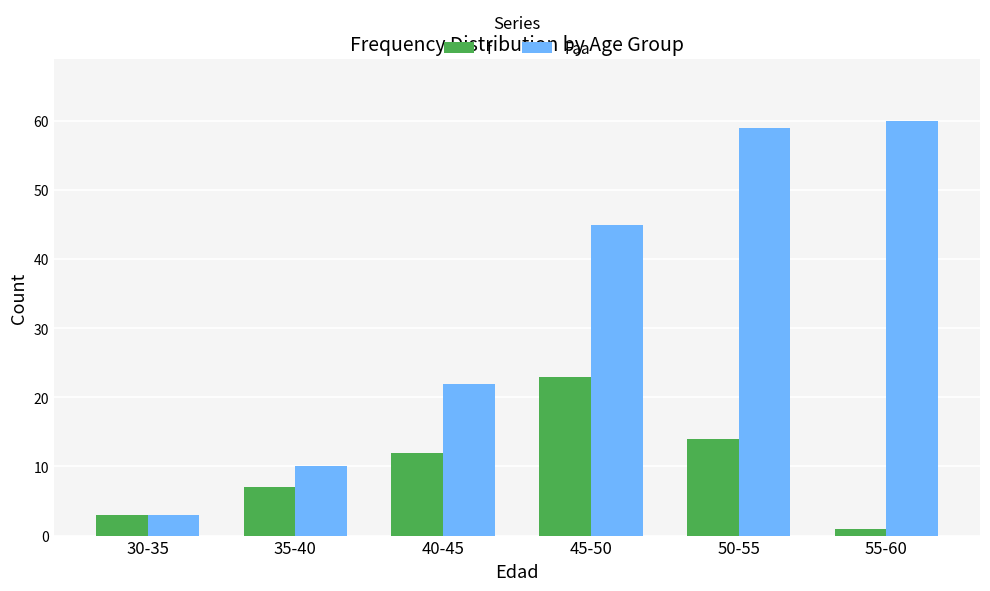

At which label is Faa closest to 31?

40-45